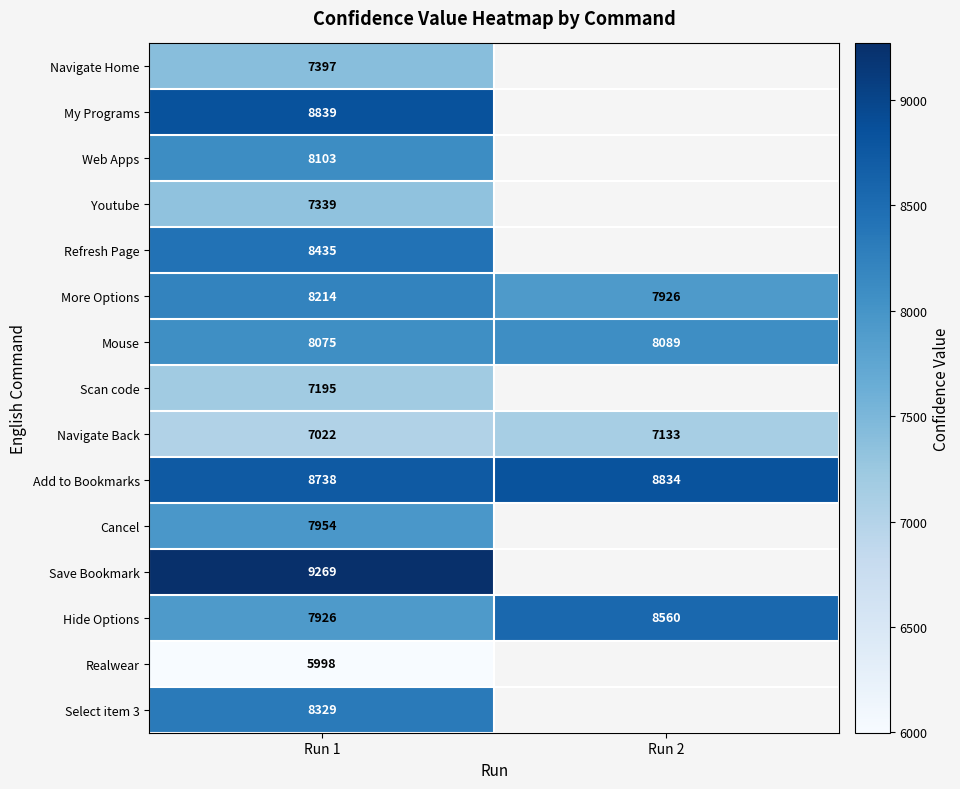

What is the sum of all More Options values?

16140